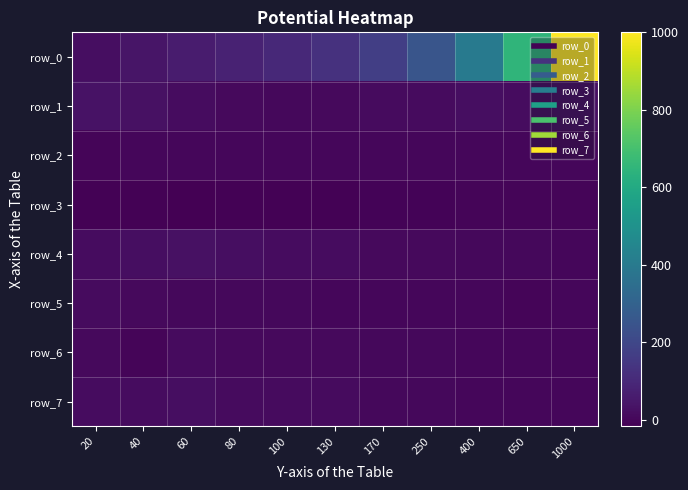

The value of row_0 at 650 is 180.9. True or false?

False